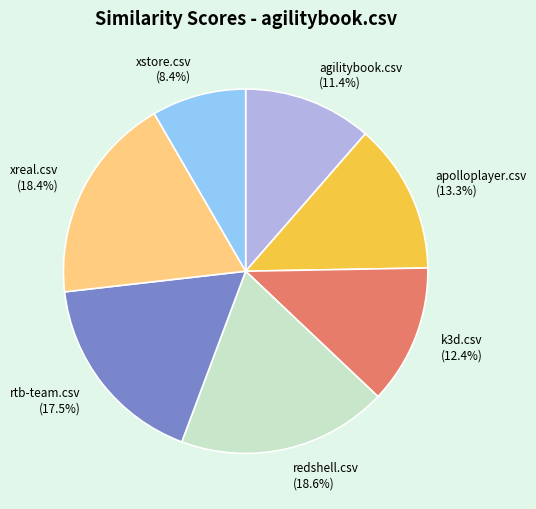

To the nearest percent, what is the average slice percentage?

14%